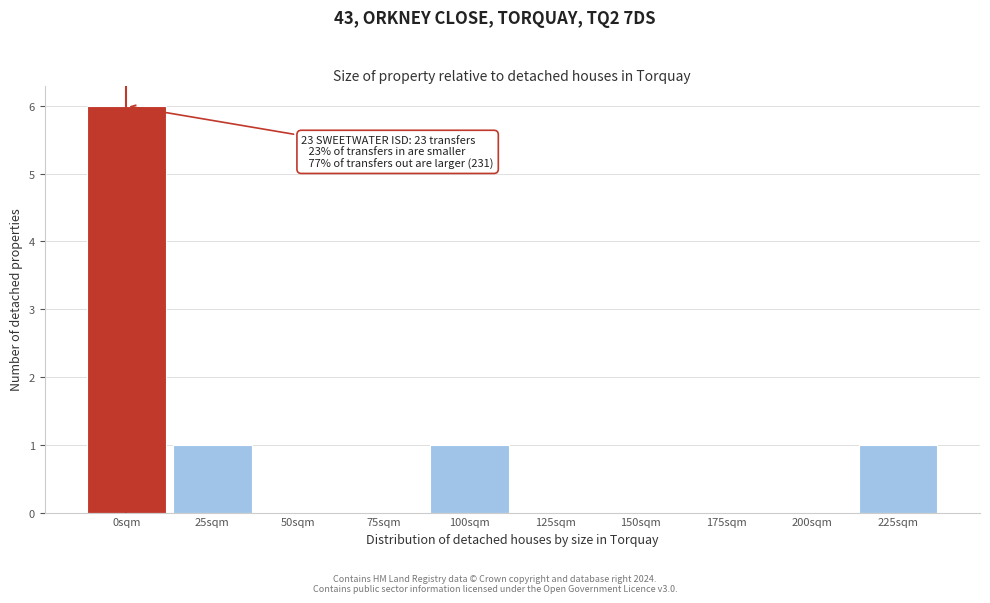

Reading left to right, extract all data points from this chart.

0sqm=6	25sqm=1	50sqm=0	75sqm=0	100sqm=1	125sqm=0	150sqm=0	175sqm=0	200sqm=0	225sqm=1